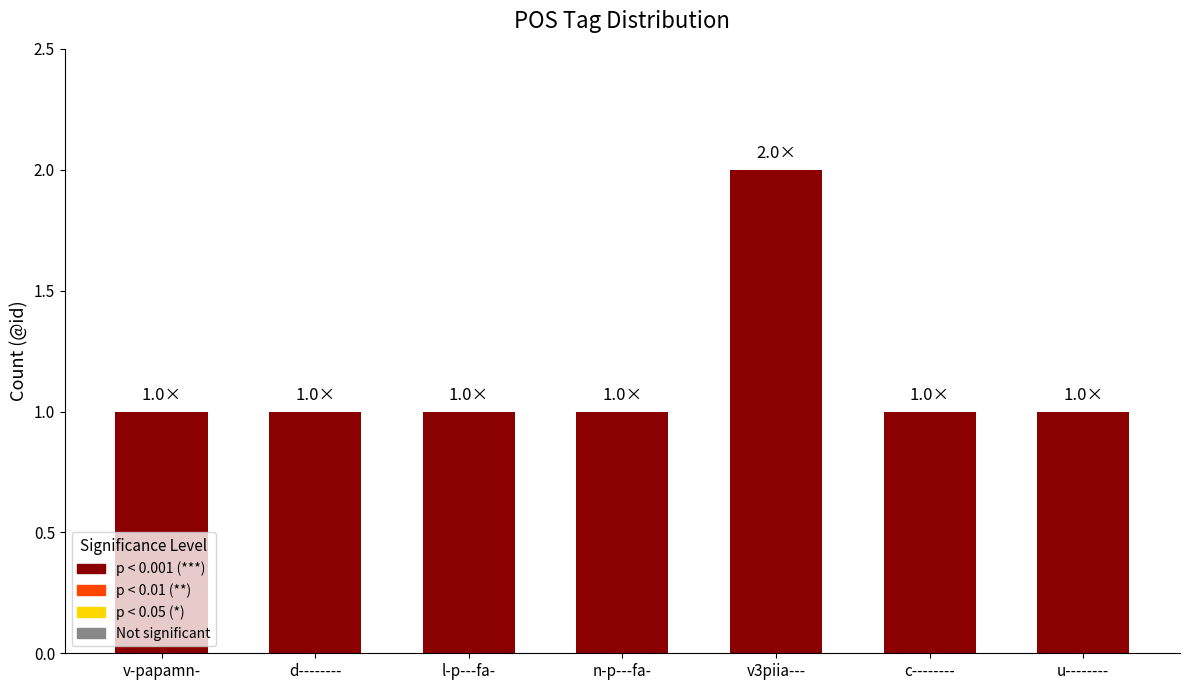

What is the smallest value displayed?

1